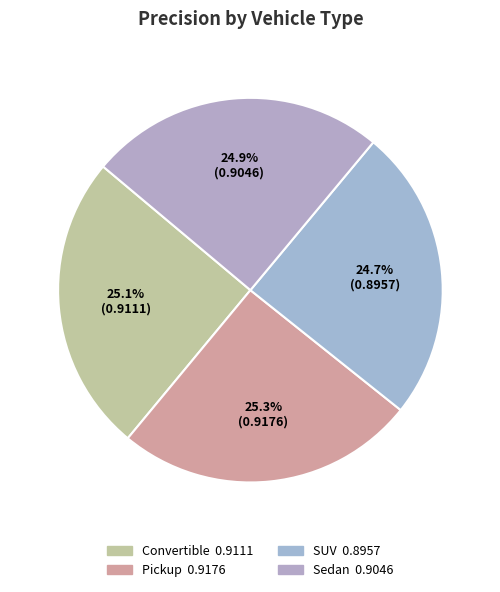

How many segments does this pie chart have?

4